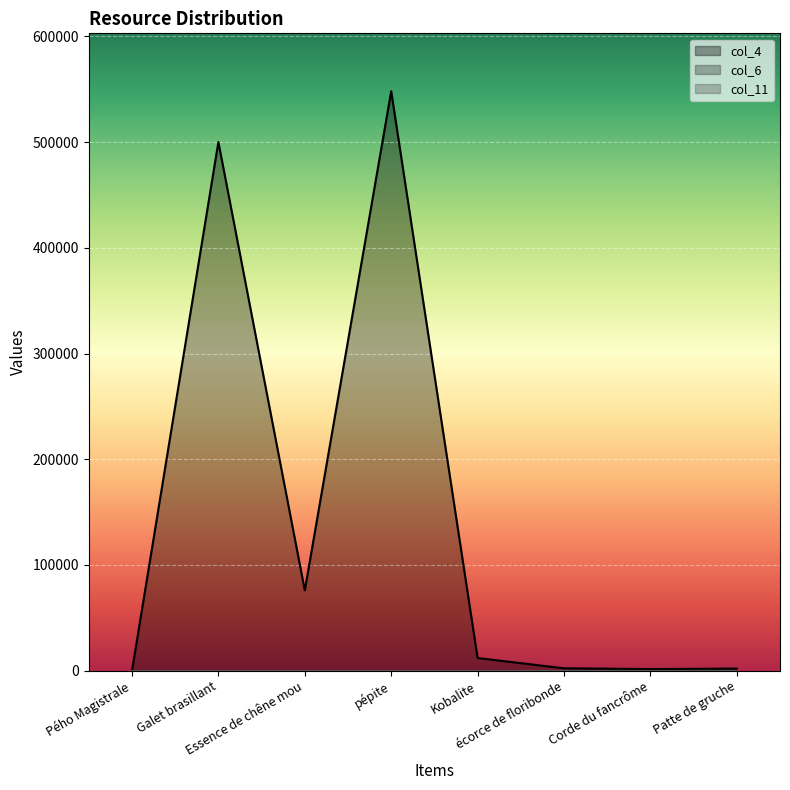

Which series changed the most between Pého Magistrale and Patte de gruche?

col_4